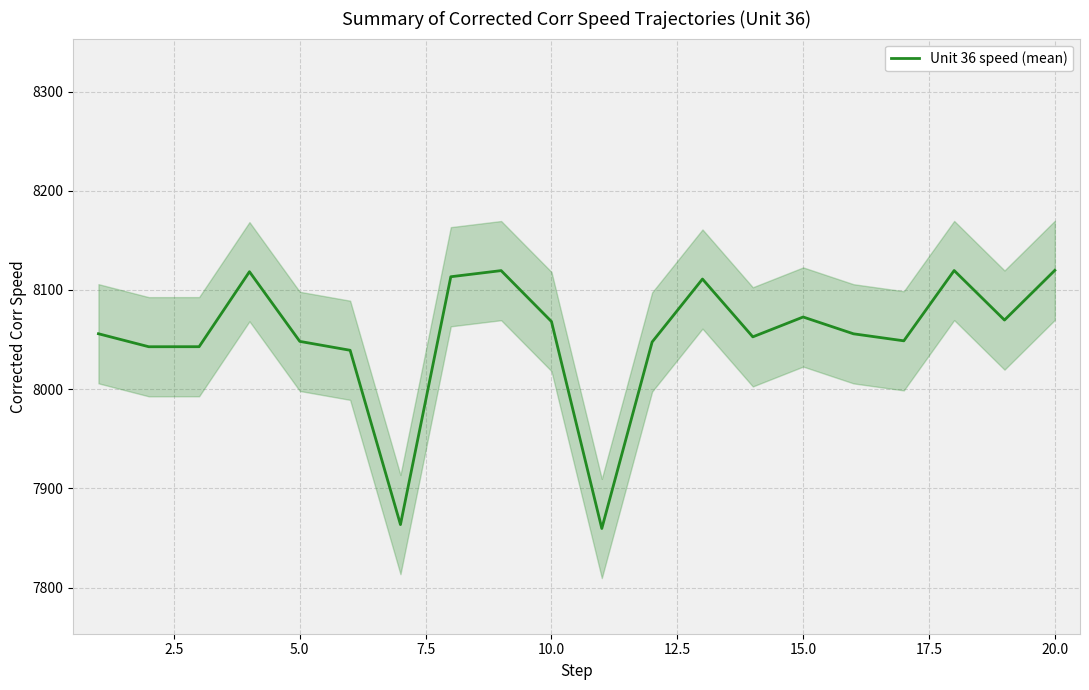

How many distinct data groups are displayed?

1